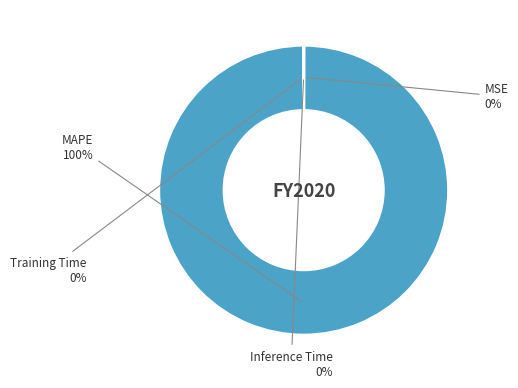

The MAPE slice represents 100% of the pie. True or false?

True